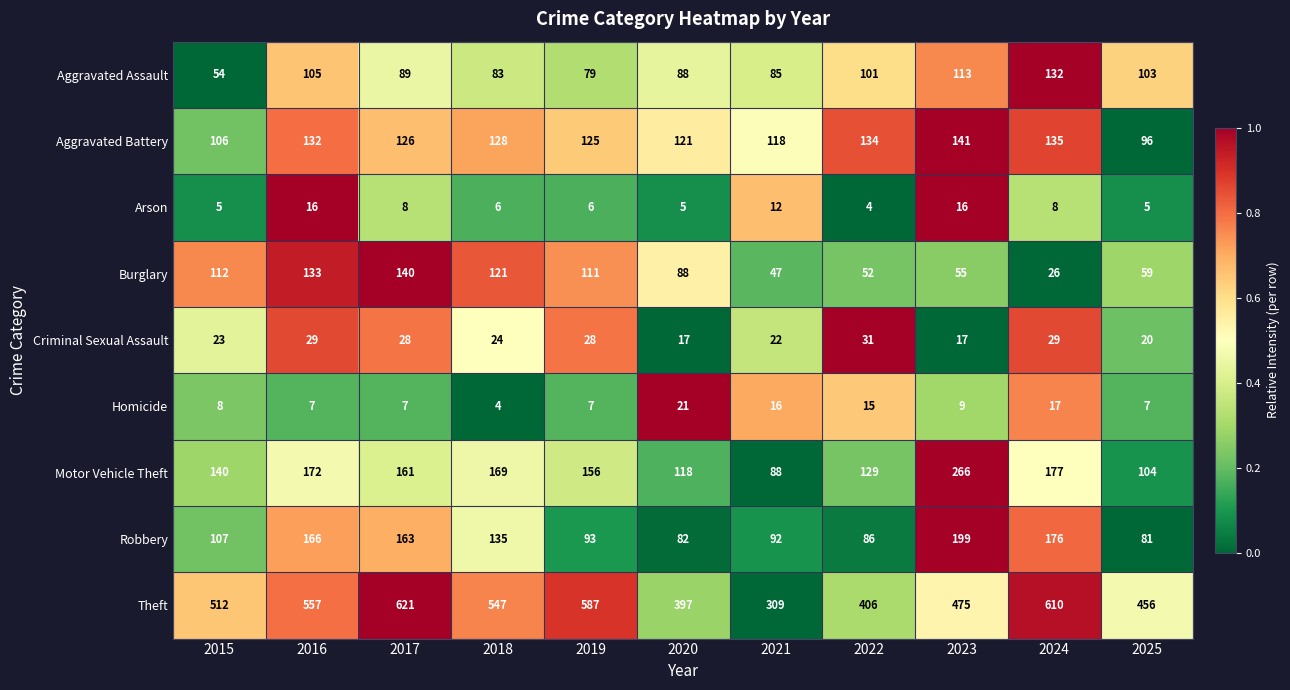

At which label is Theft closest to 465?

2025